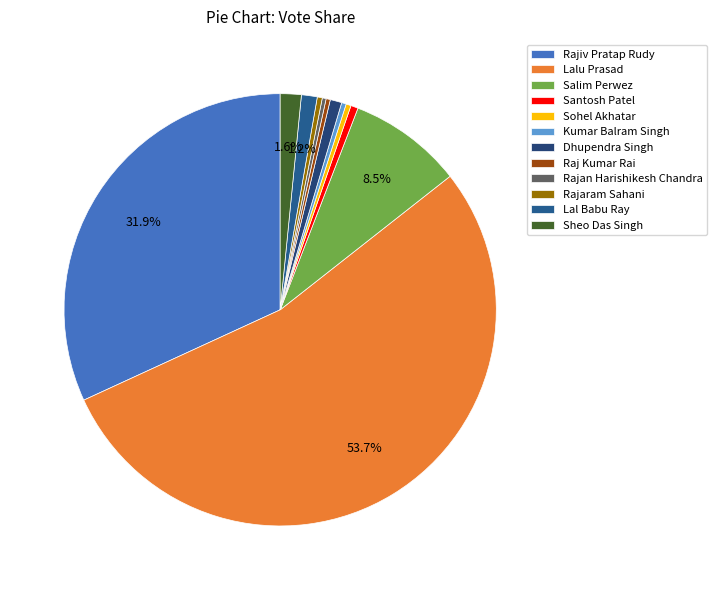

Is there any slice that represents more than half of the pie?

Yes